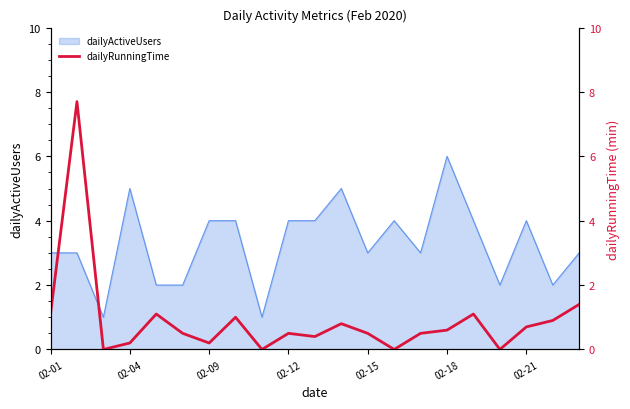

What is the highest value of the dailyActiveUsers series?

6